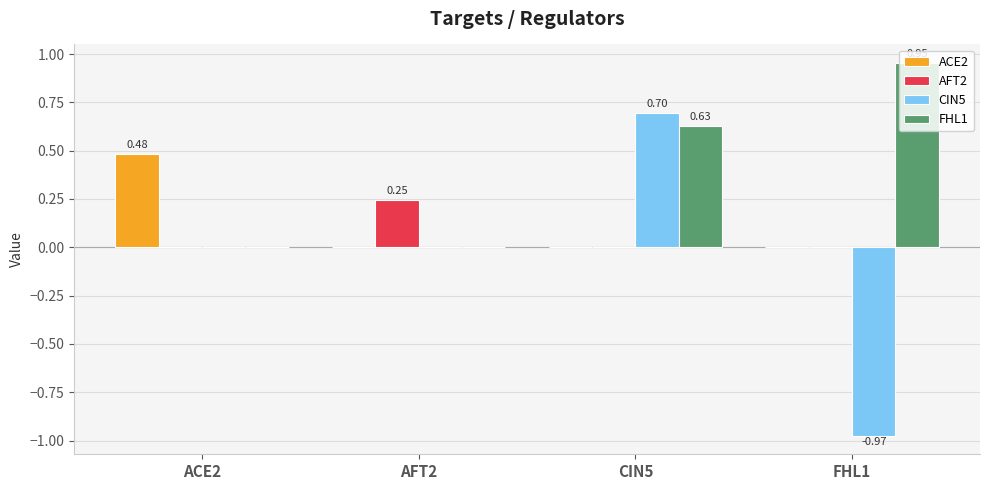

Which series has the largest total across all categories?

FHL1